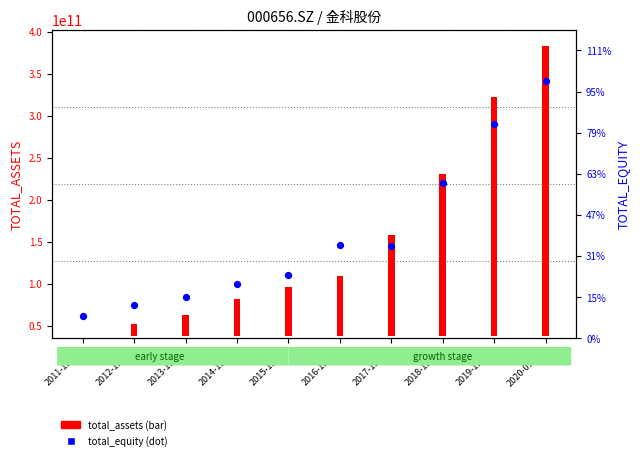

What is the change in value from 2011-12-31 to 2017-12-31?

+16953151398.2